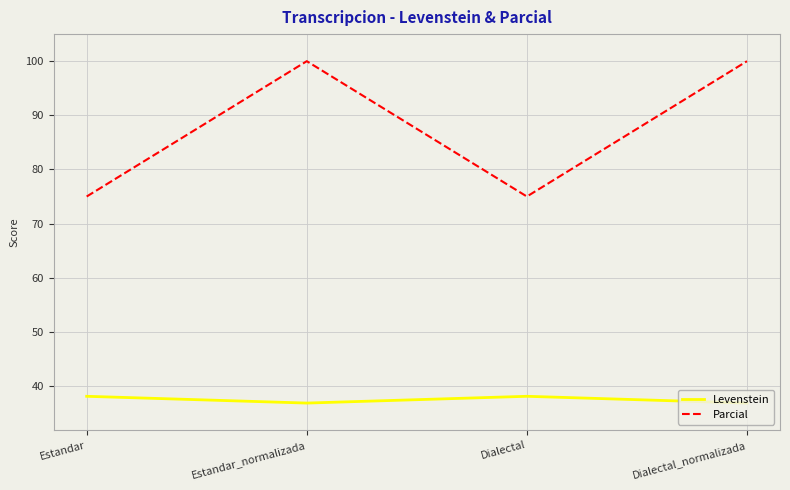

True or false: Levenstein and Parcial intersect in this chart.

False